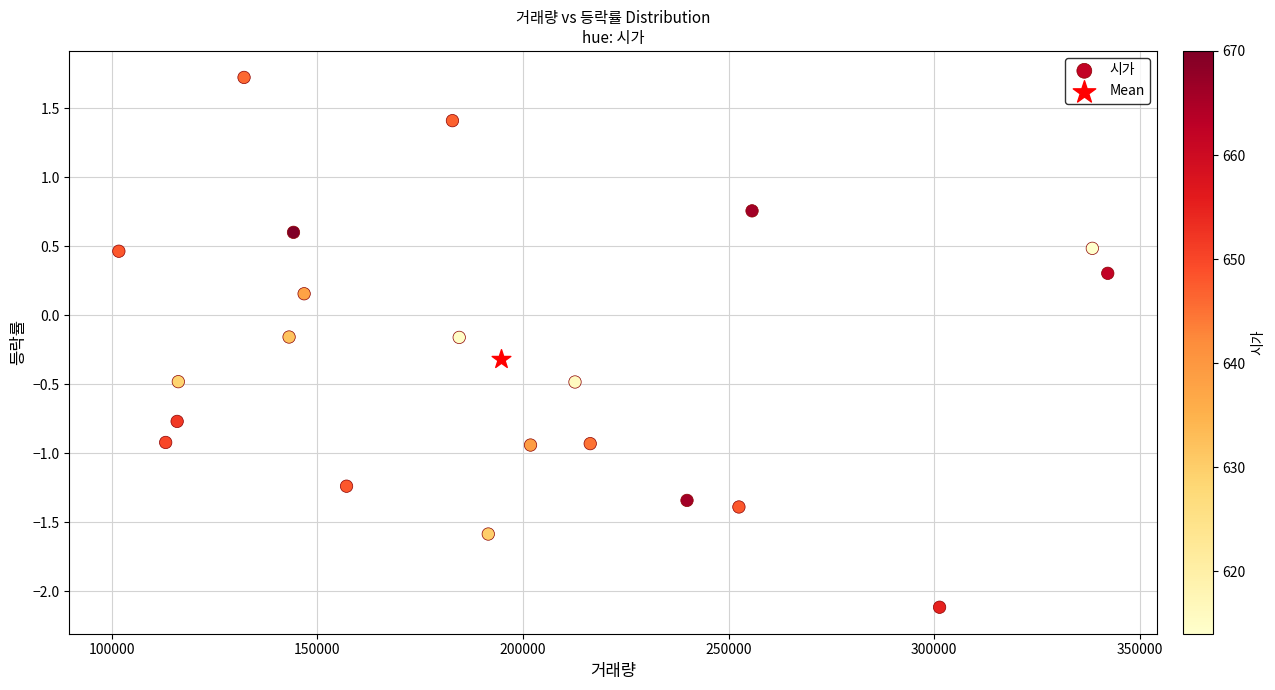

What are all the series names shown in the legend?

시가, Mean